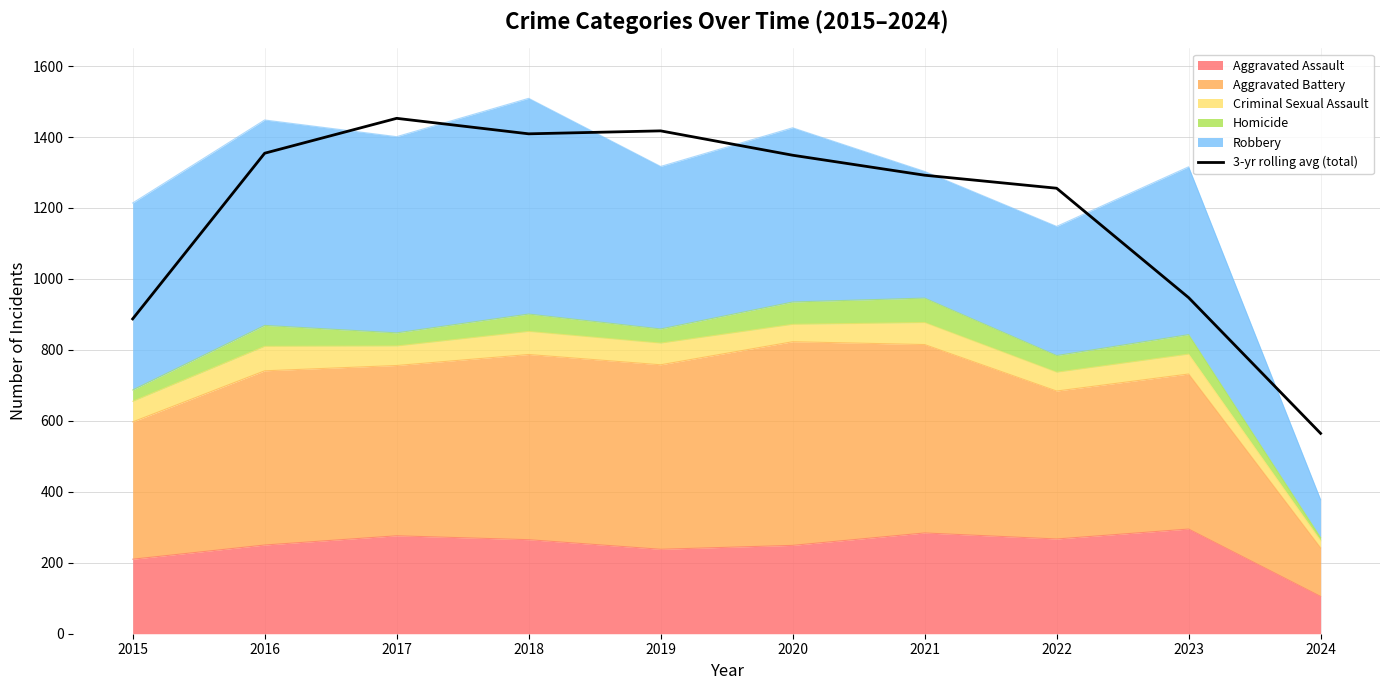

What is the value of the 7th point from the left?

1292.3